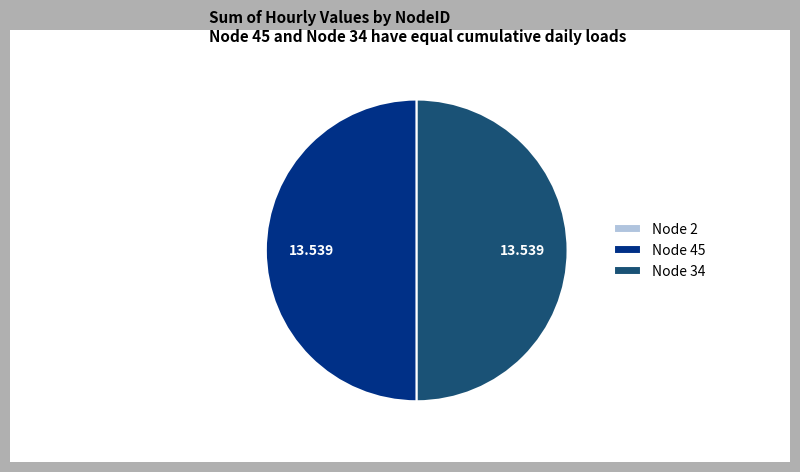

Do Node 34 and Node 45 together represent more than half of the pie?

Yes